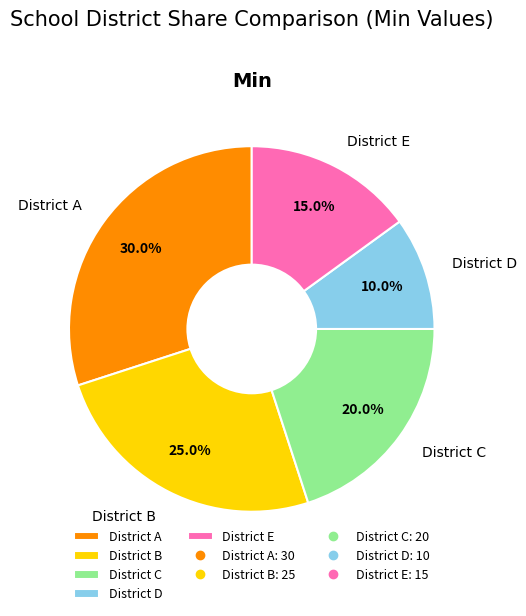

How many slices are in this pie chart?

5